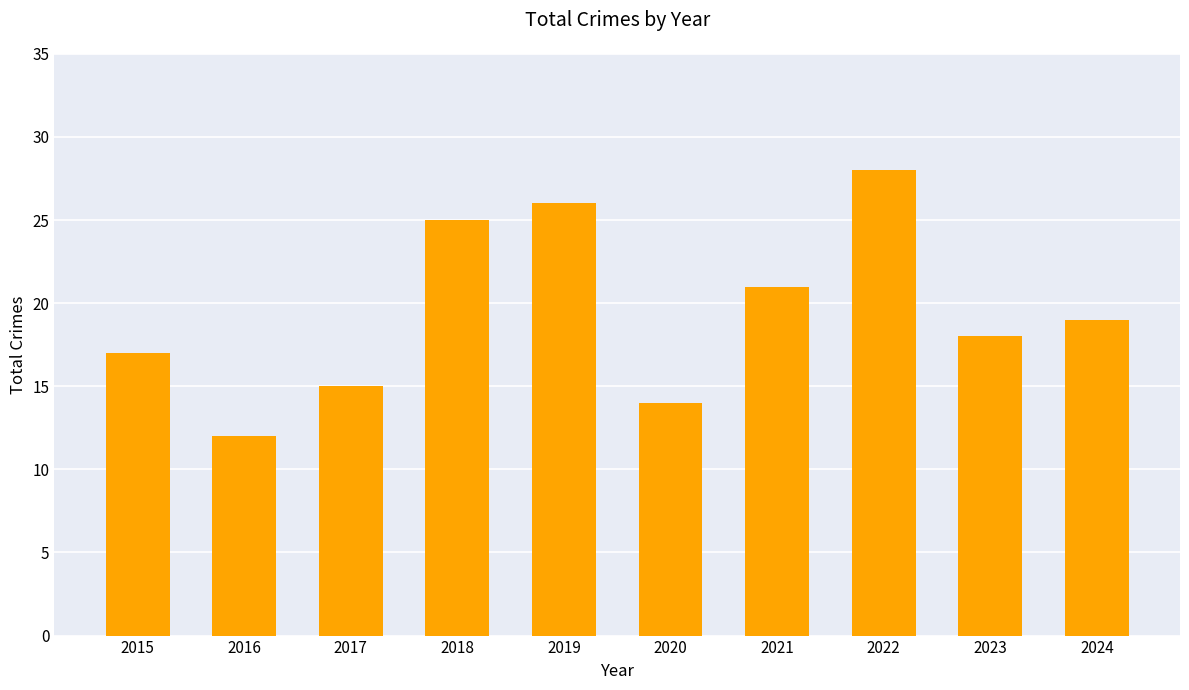

Does the chart contain stacked bars?

No